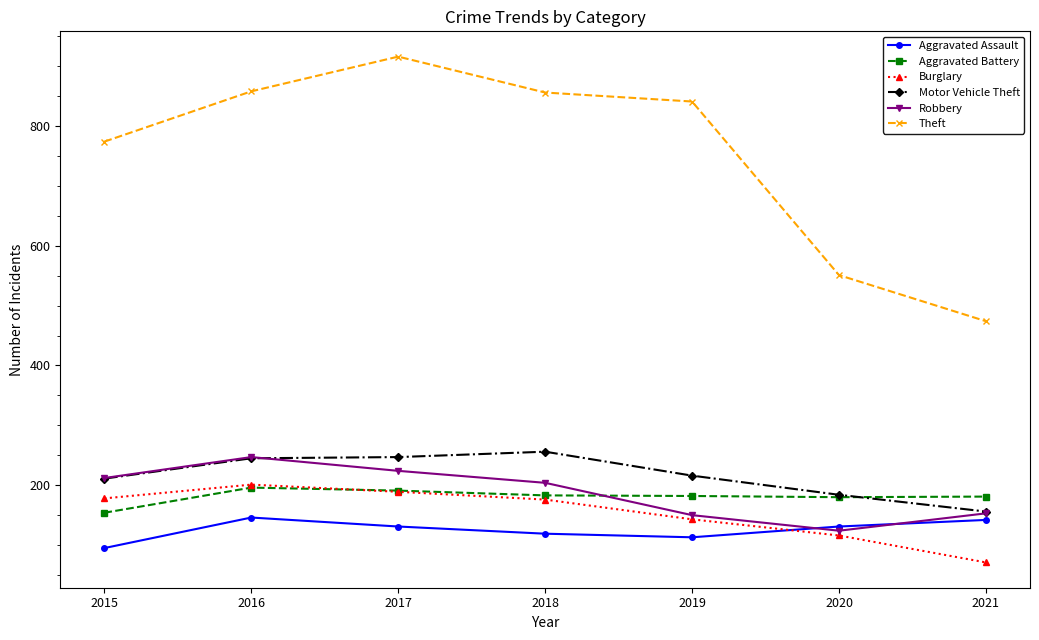

What is the value of the Robbery point at the 1st from the left?

212